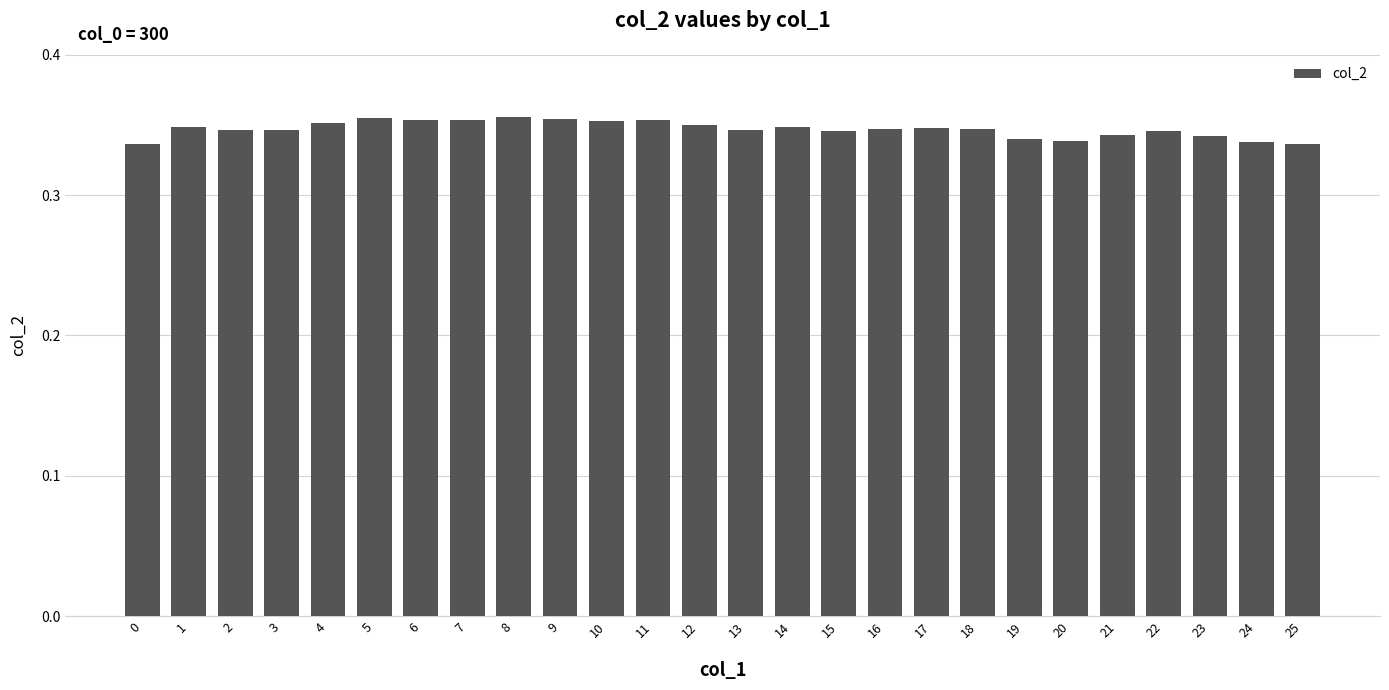

Which has a higher value, 12 or 24?

12